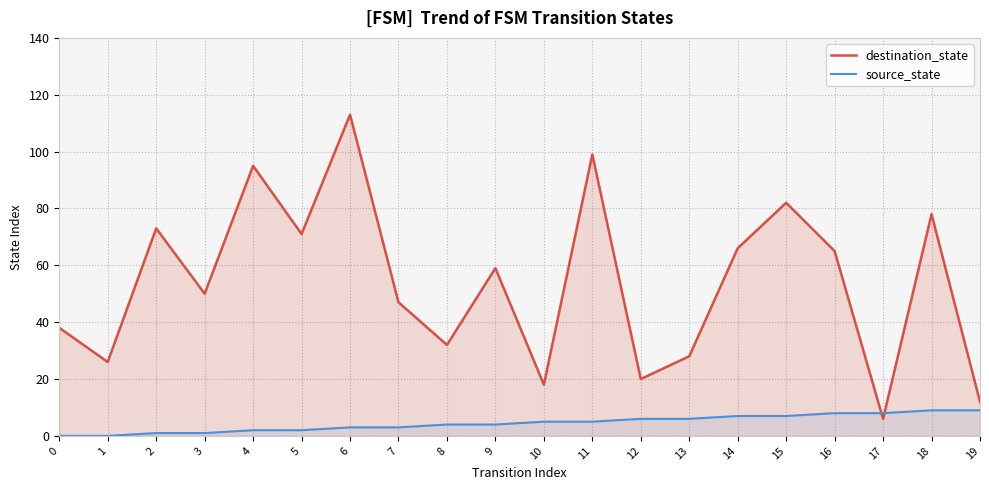

What is the lowest value of the destination_state series?

6